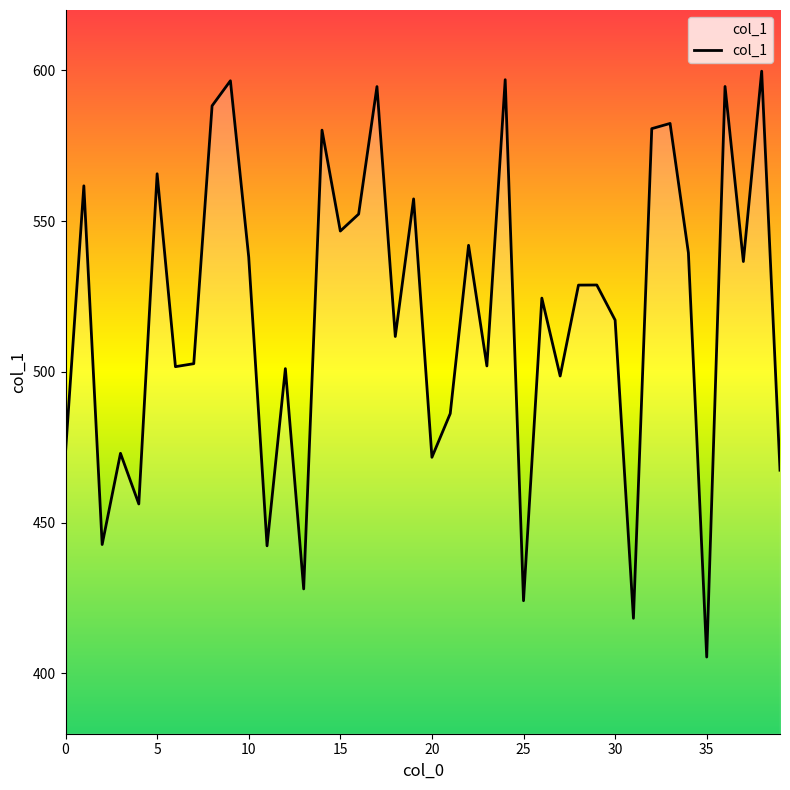

Rank the categories by value from lowest to highest.

35, 31, 25, 13, 11, 2, 4, 39, 20, 3, 0, 21, 27, 12, 6, 23, 7, 18, 30, 26, 28, 29, 37, 10, 34, 22, 15, 16, 19, 1, 5, 14, 32, 33, 8, 17, 36, 9, 24, 38